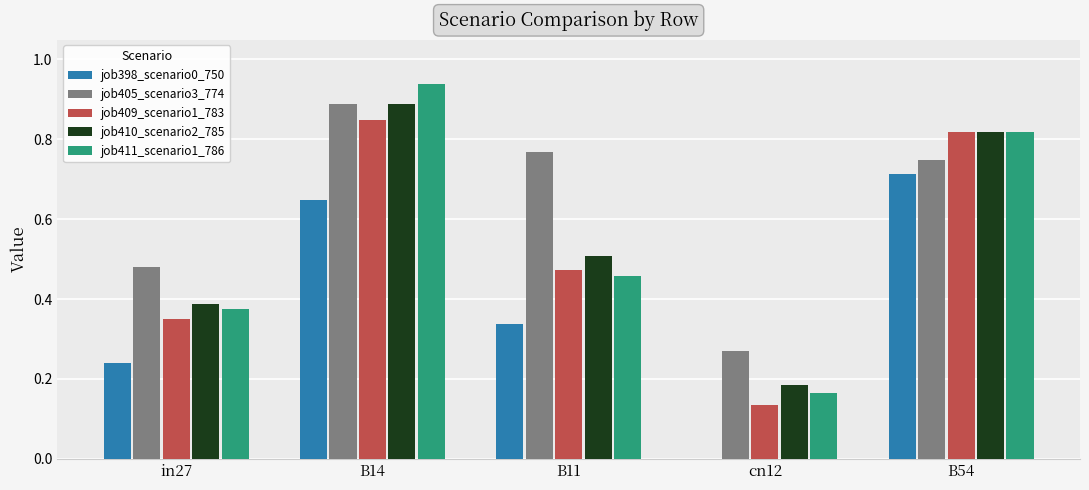

What is the sum of all job405_scenario3_774 values?

3.2